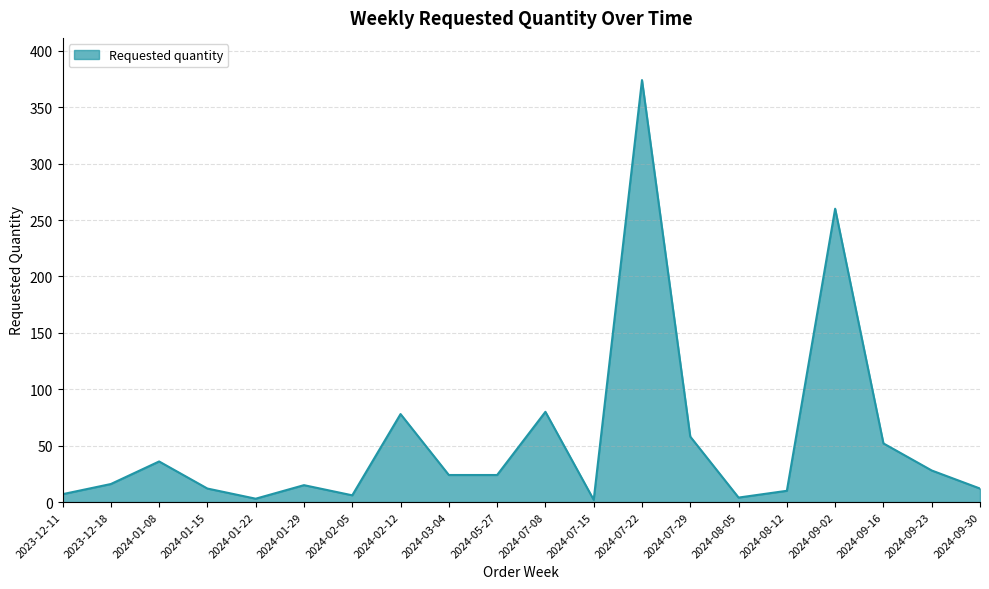

At which category does the data reach its first local valley?

2024-01-22